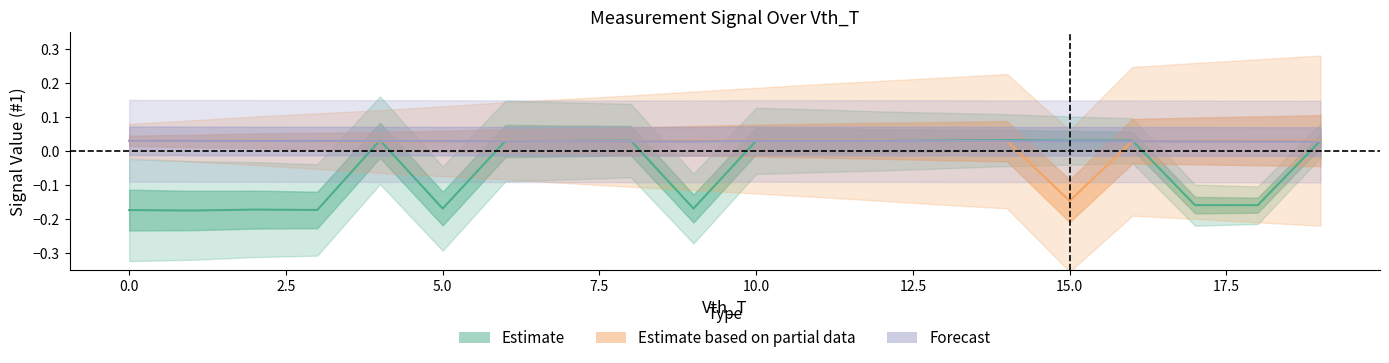

At which category does the chart reach its peak across all series?

14